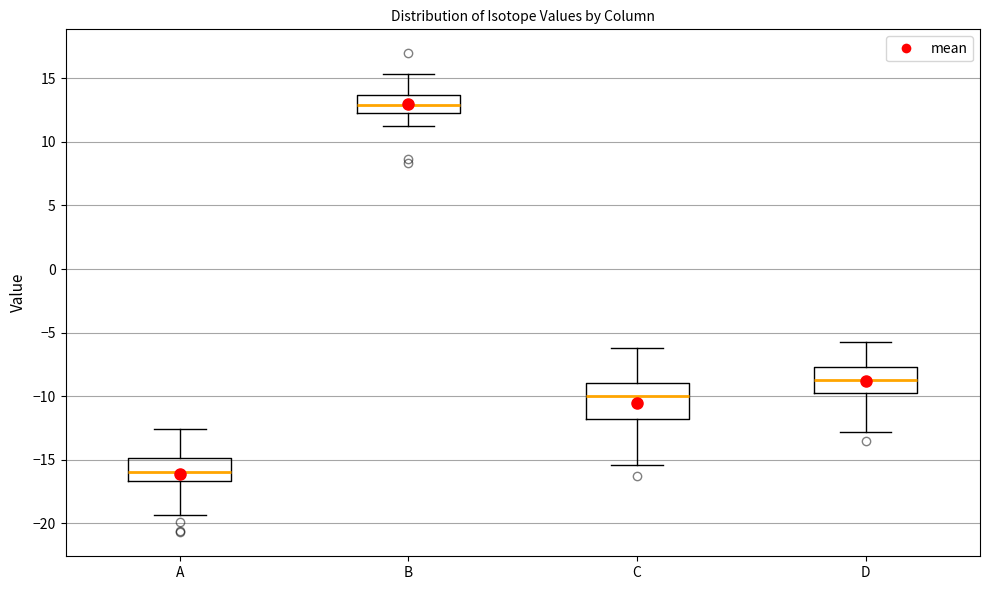

Reading left to right, read every box against the y-axis: the position of its median line, the range the box covers, and the ends of its whiskers. The values are not printed on the chart, so give them approximately, as read against the axis.

A: median -16.0, box -16.5 to -15.0, whiskers -19.5 to -12.5
B: median 13.0, box 12.5 to 13.5, whiskers 11.0 to 15.5
C: median -10.0, box -12.0 to -9.0, whiskers -15.5 to -6.0
D: median -8.5, box -10.0 to -7.5, whiskers -13.0 to -5.5